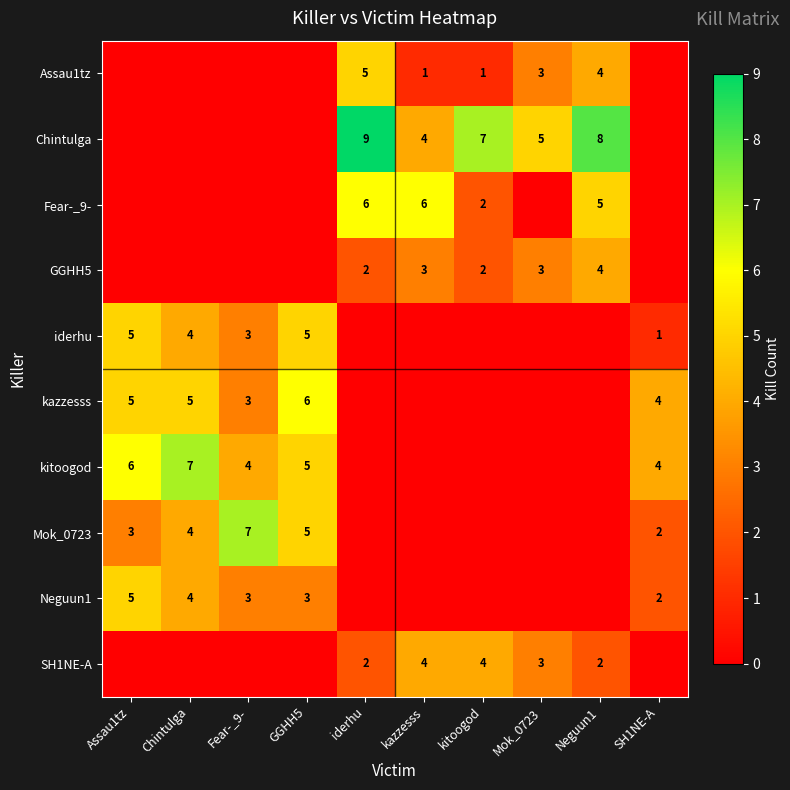

Is the value of SH1NE-A at Mok_0723 greater than the value of iderhu at GGHH5?

No